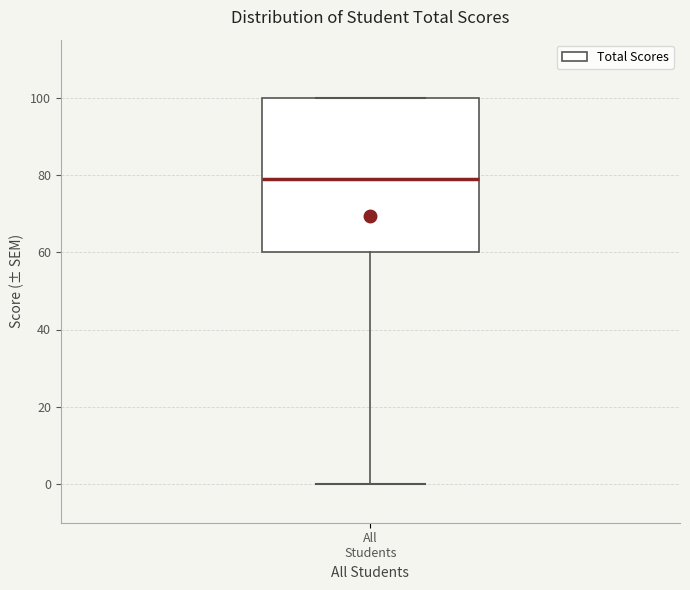

Transcribe this box plot: give where the median line is, the range the box spans, and where the two whiskers end, as read against the y-axis. The values are not printed on the chart, so give them approximately, as read against the axis.

median 80, box 60 to 100, whiskers 0 to 100